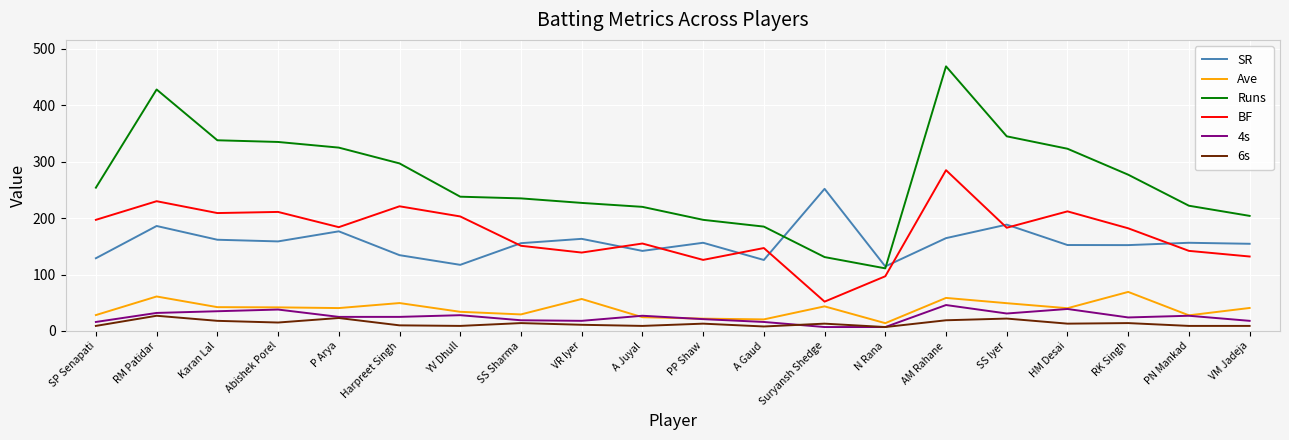

Is the value of 4s at RK Singh greater than the value of SR at RK Singh?

No